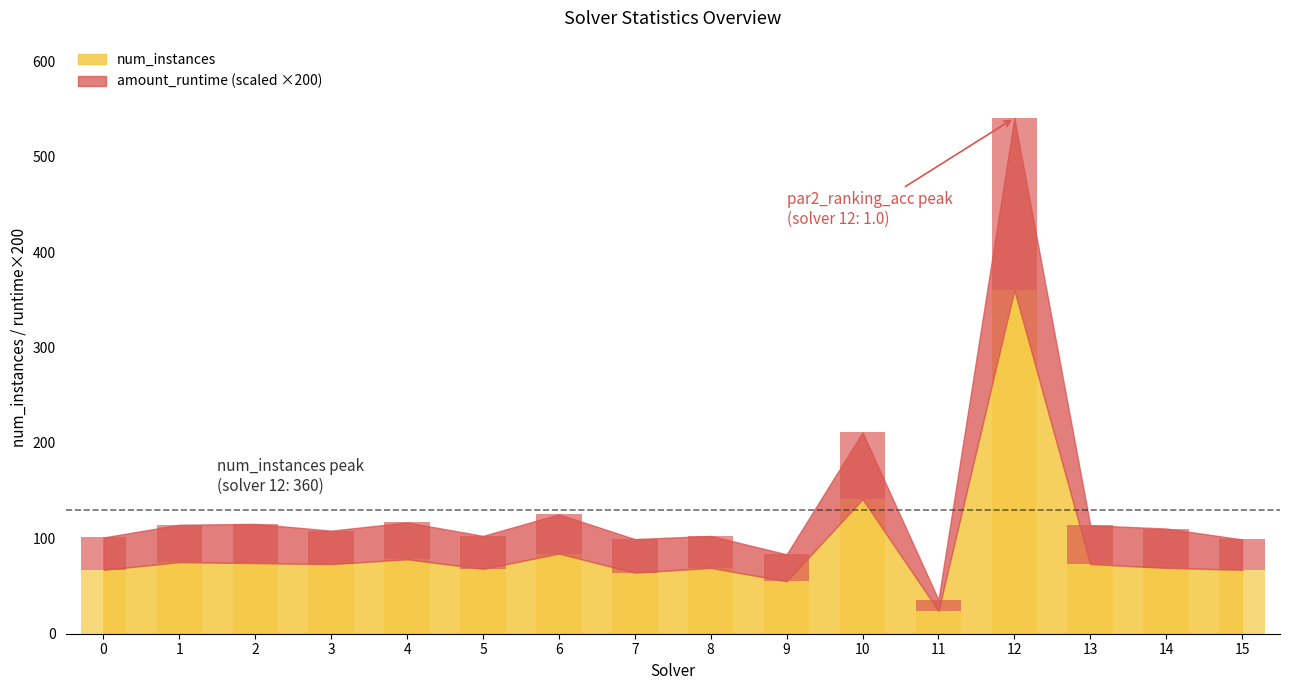

At 9, list the series in order from smallest to largest.

amount_runtime, num_instances